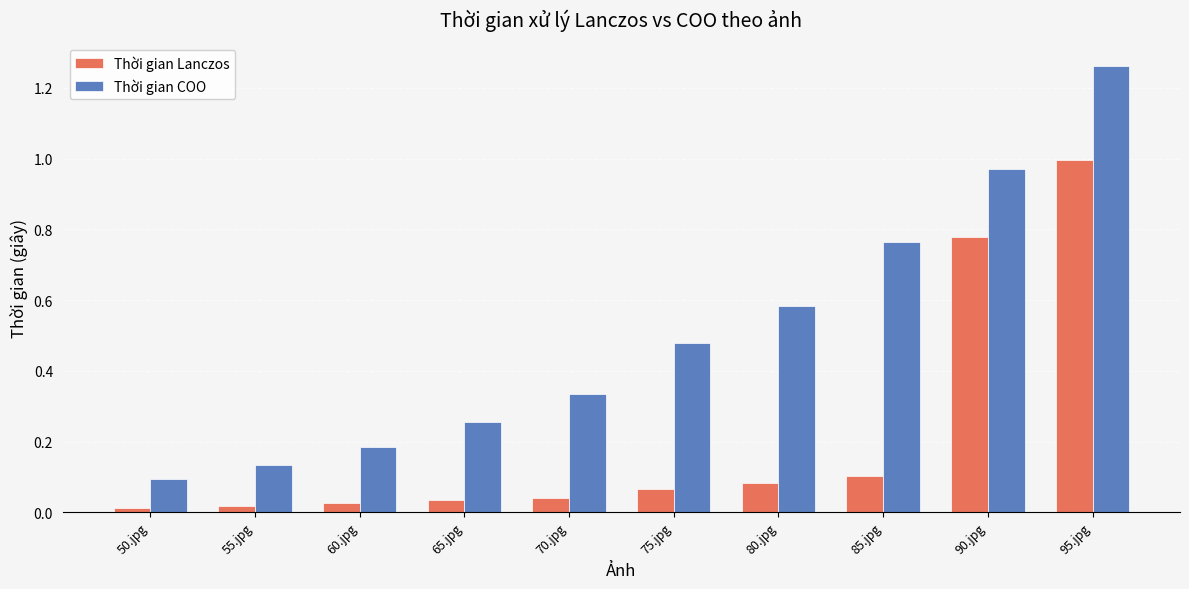

Which category has the lowest value in the Thời gian COO series?

50.jpg